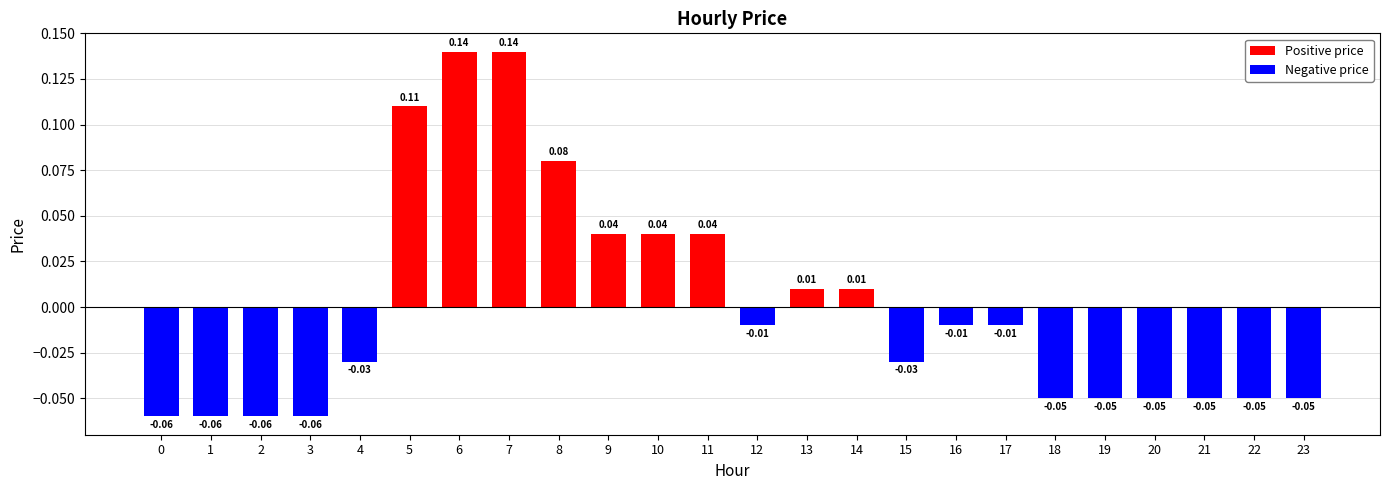

Which has a higher value, 1 or 10?

10